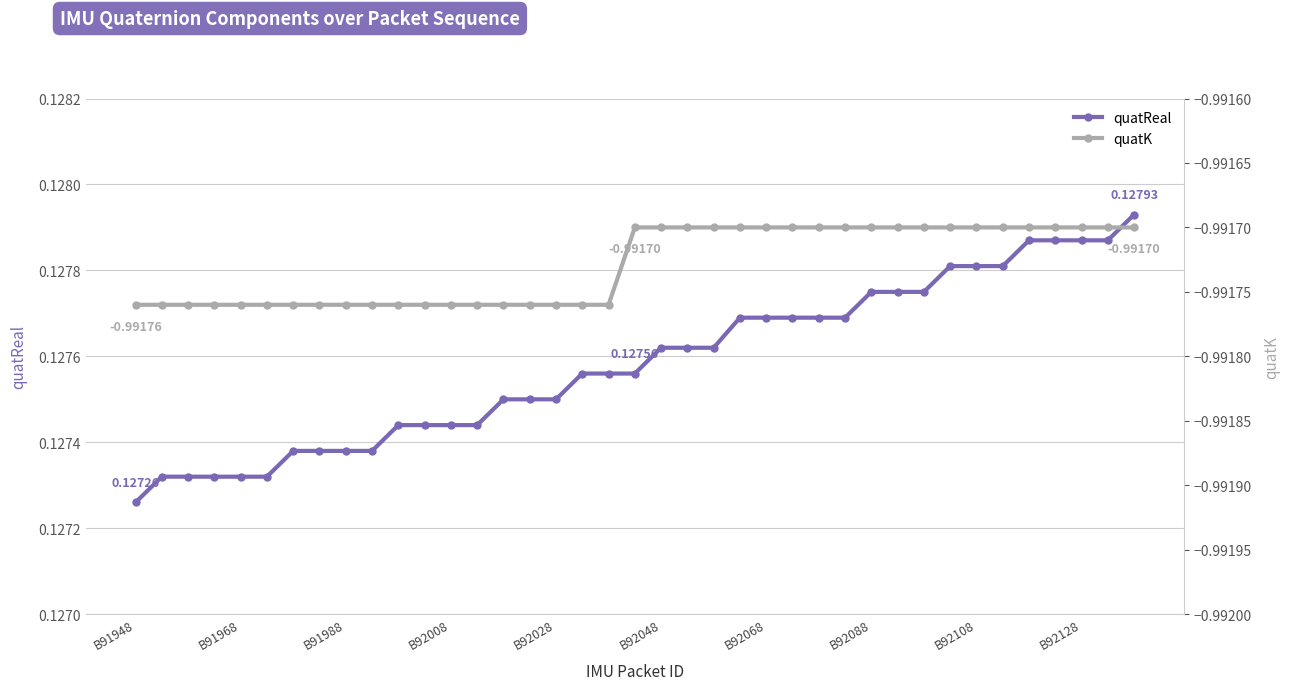

Which category has the lowest value across all series?

B91948